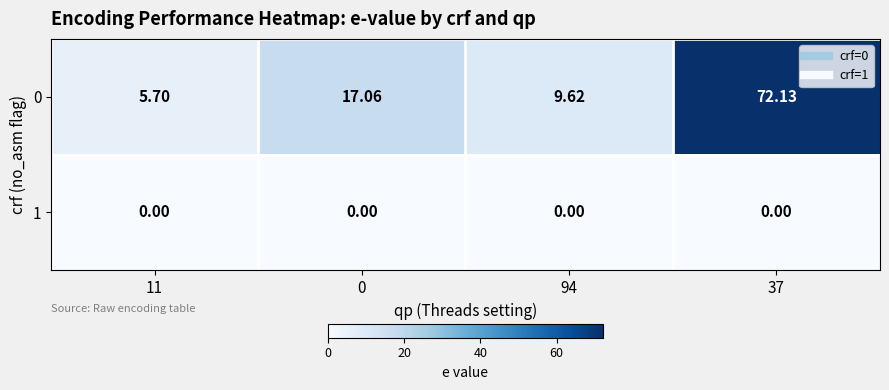

Which series changed the most between 11 and 37?

0